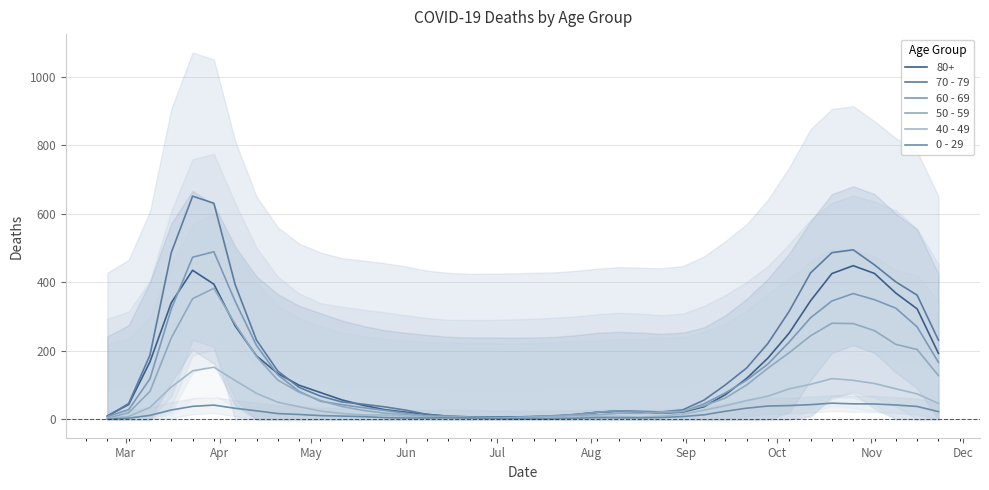

Is the value of 0 - 29 at 28 greater than the value of 70 - 79 at 18?

Yes